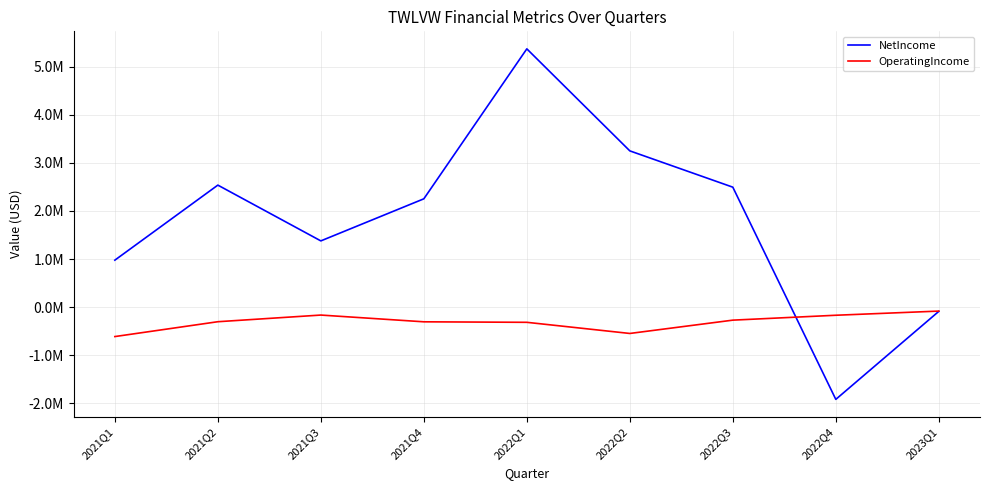

What is the minimum value shown in the chart?

-1919723